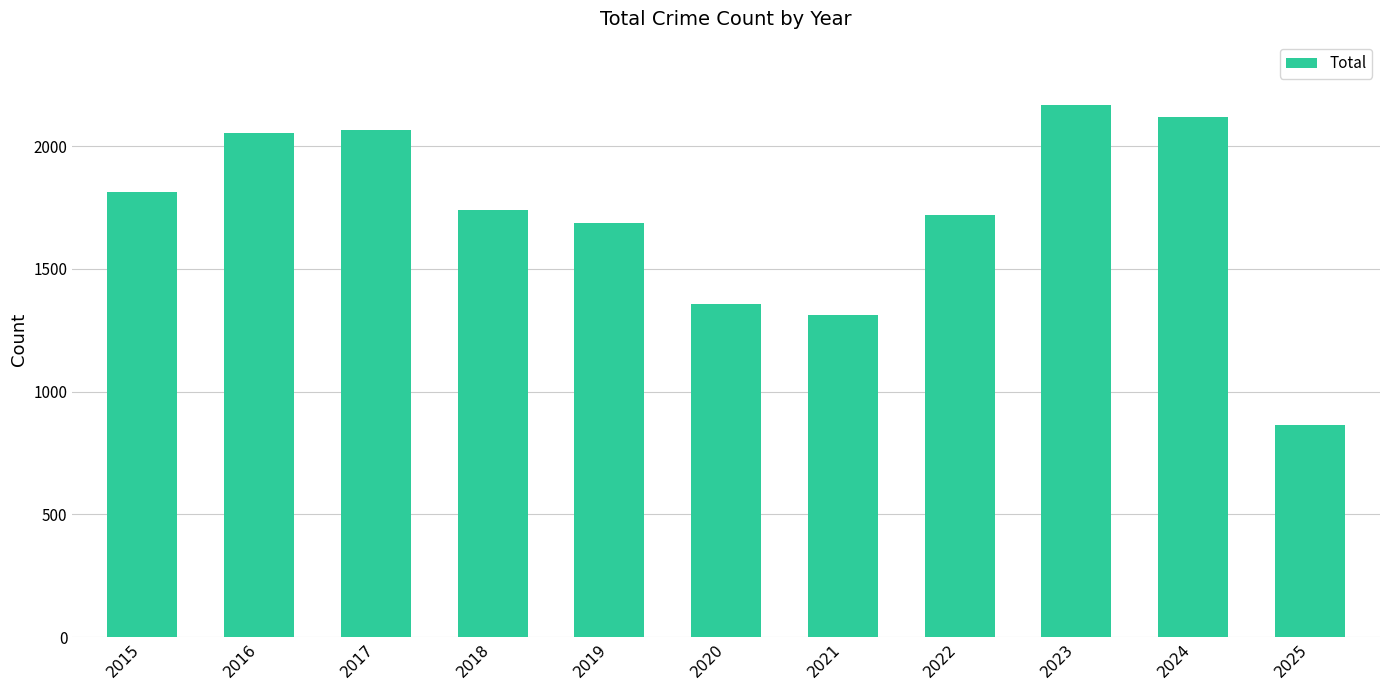

What is the sum of all values?

18889